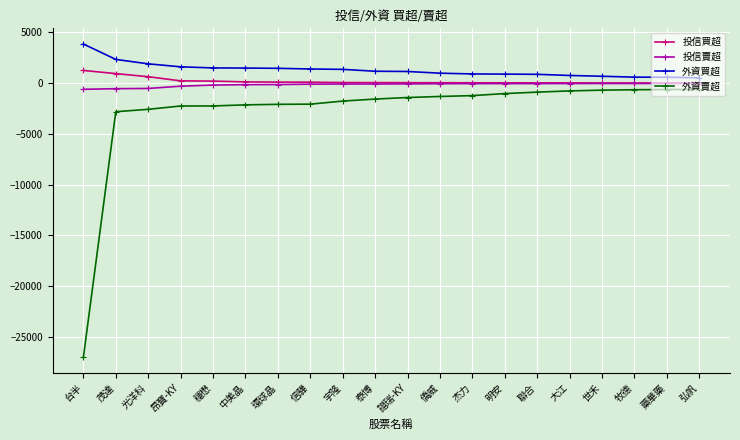

True or false: 投信買超 and 外資賣超 intersect in this chart.

False